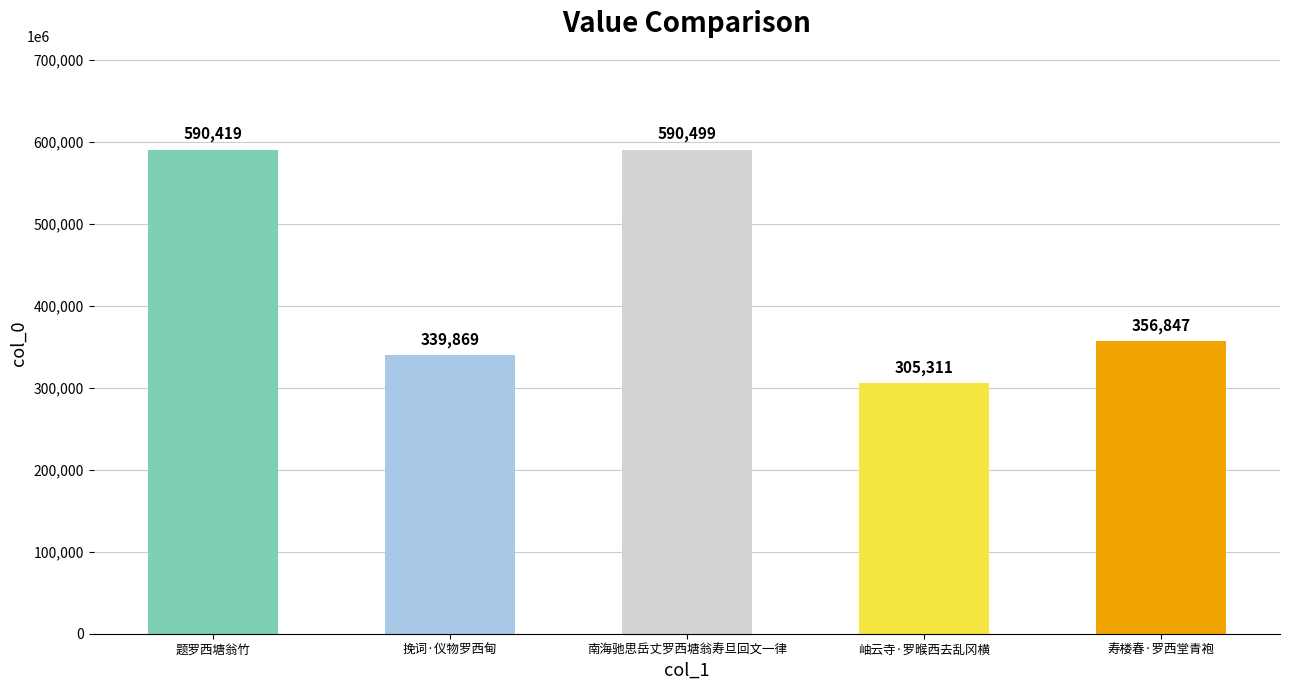

What is the ratio of the value at 寿楼春·罗西堂青袍 to the value at 南海驰思岳丈罗西塘翁寿旦回文一律?

0.6